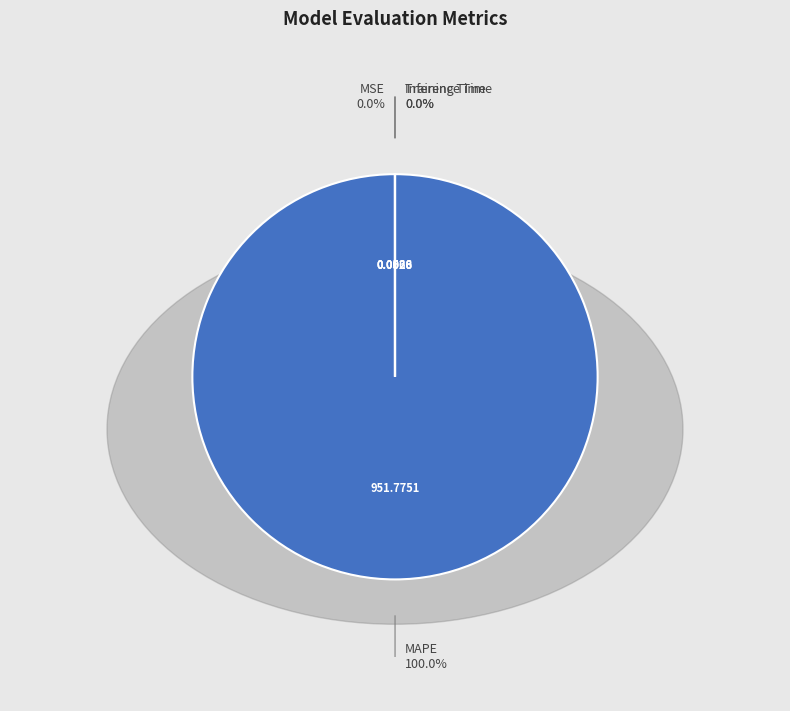

Does any single category account for the majority?

Yes